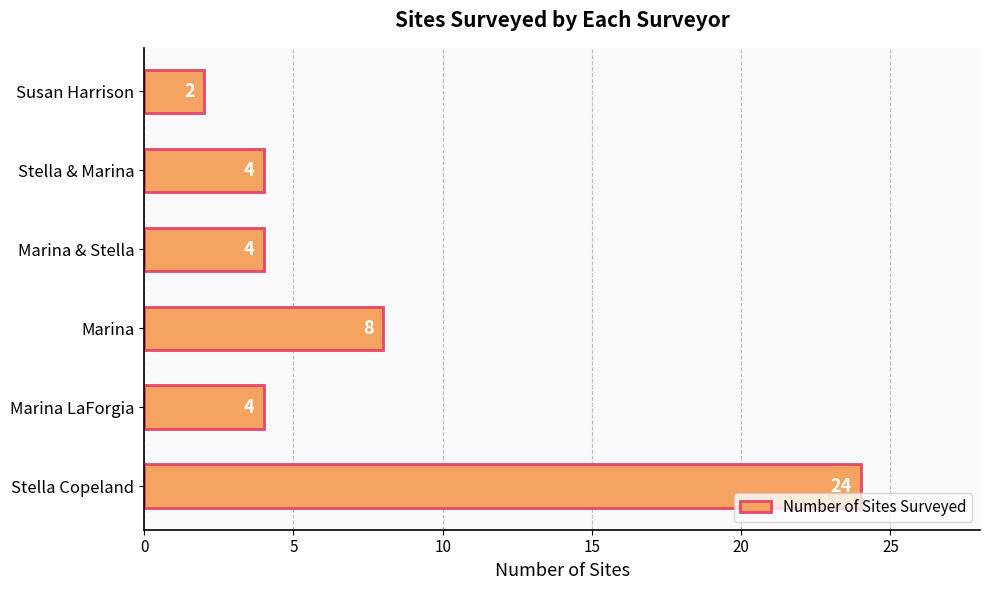

Reading bottom to top, what are all the values shown in this chart?

24	4	8	4	4	2